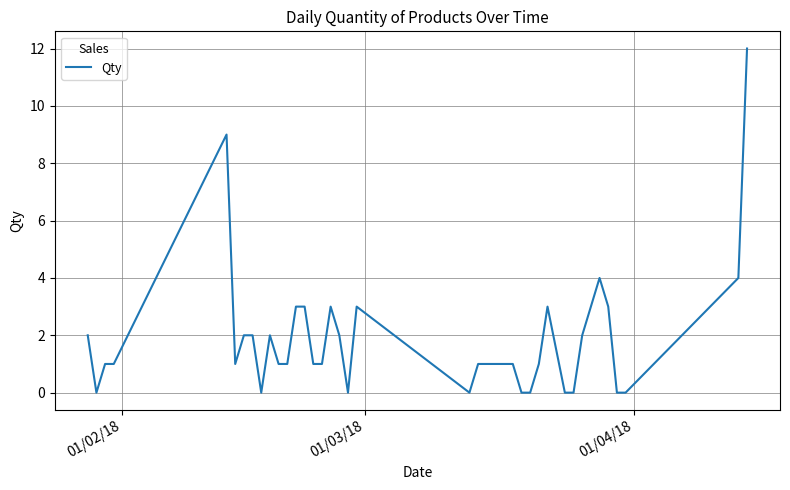

What is the difference between the maximum and minimum values?

12